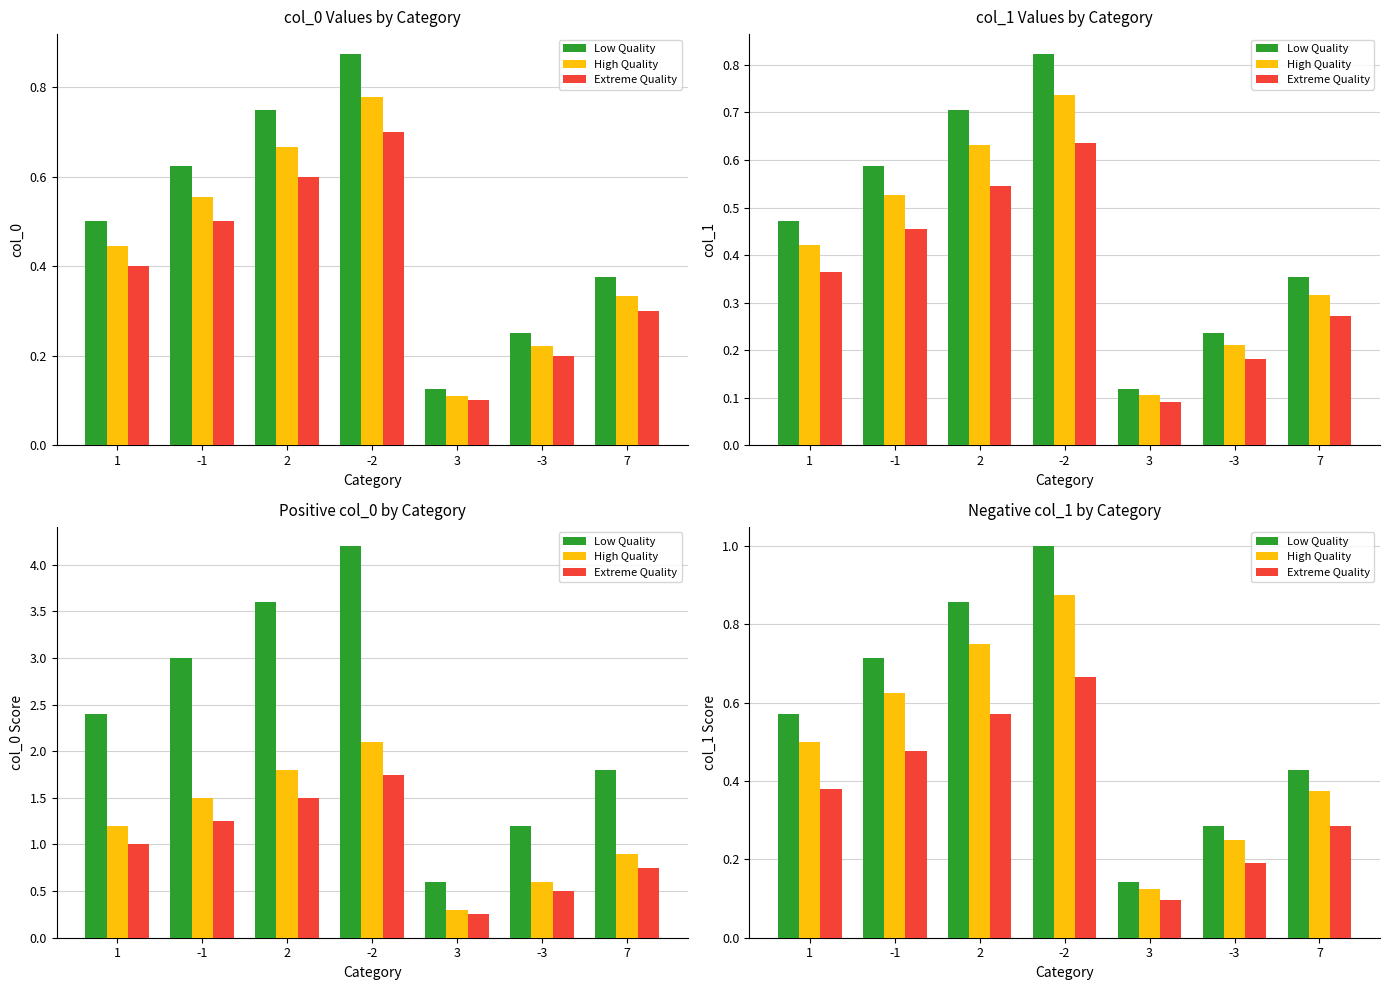

Between -2 and -3, which series saw the biggest shift?

Low Quality